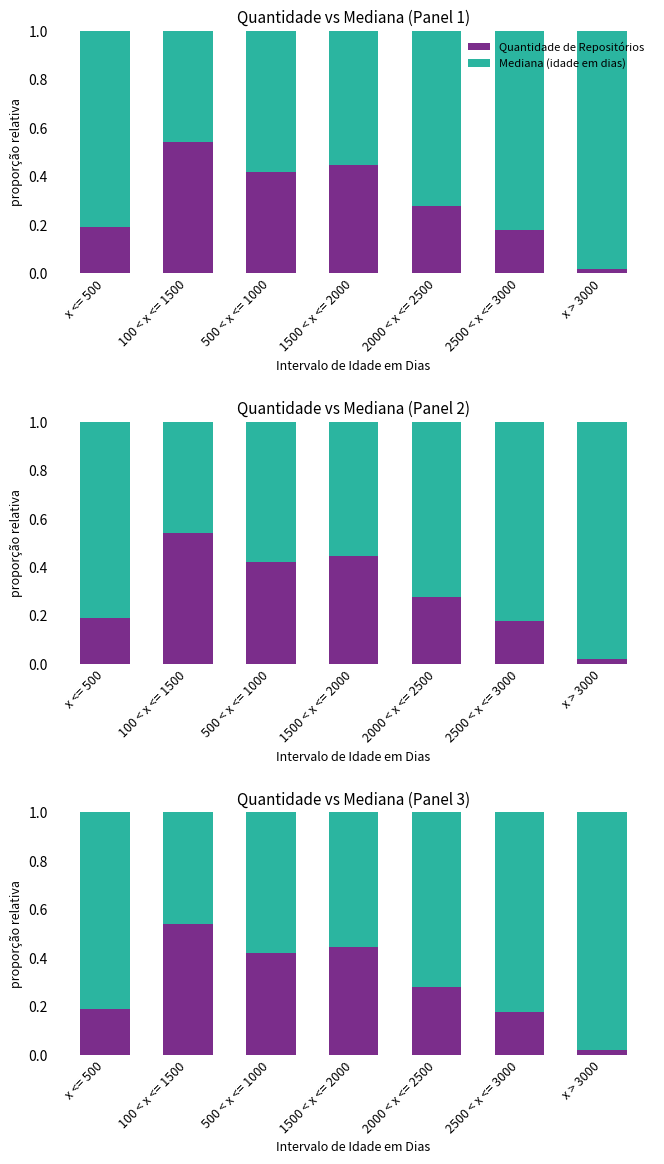

The value of Quantidade de Repositórios at x > 3000 is 0.0. True or false?

True